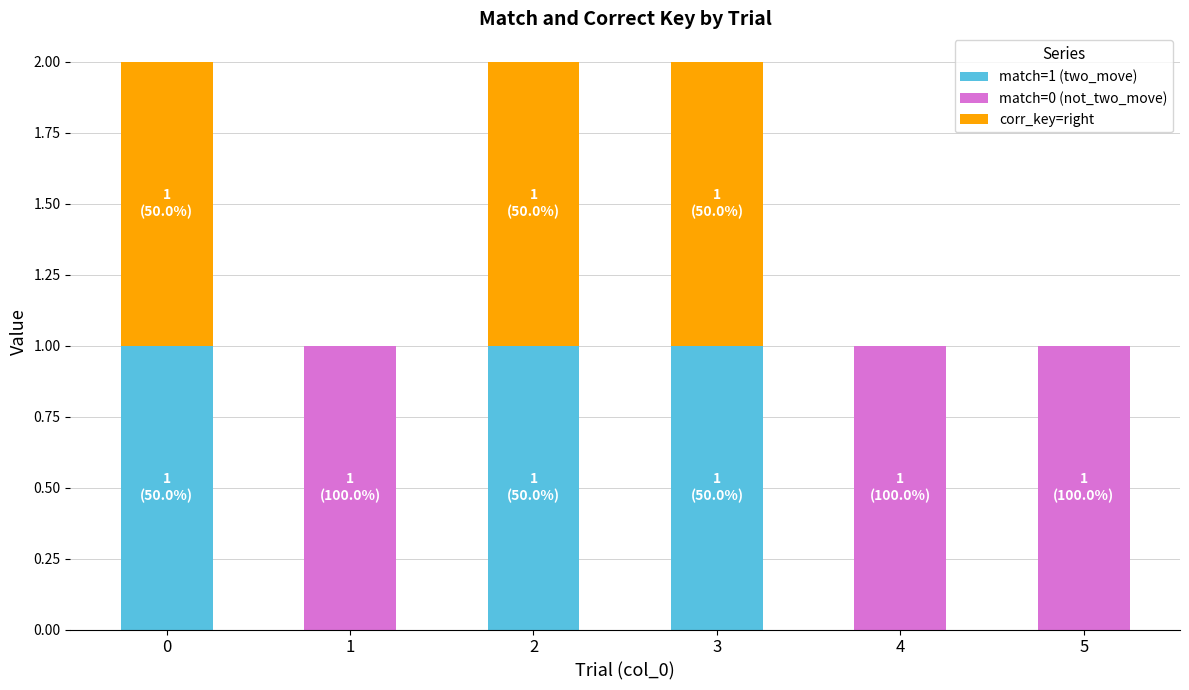

True or false: match=1 (two_move) has a value of 1 at 0.

True